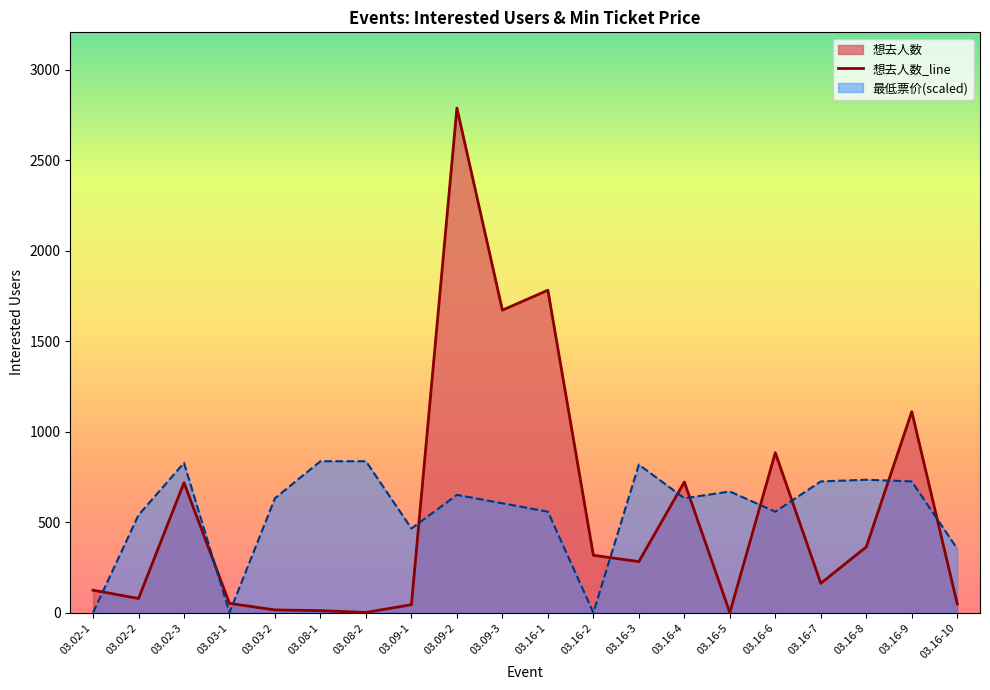

How many values in the 想去人数 series are below 282?

10